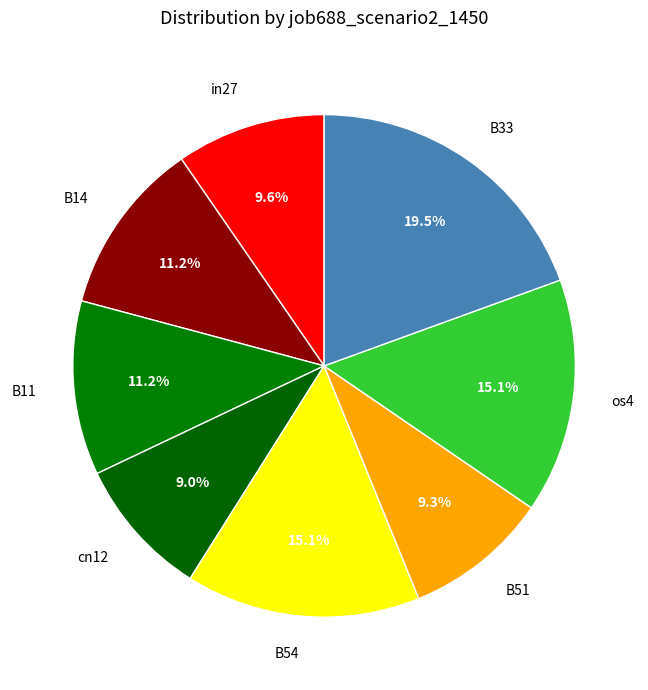

To the nearest percent, what is the difference between the largest and smallest slice percentages?

10%